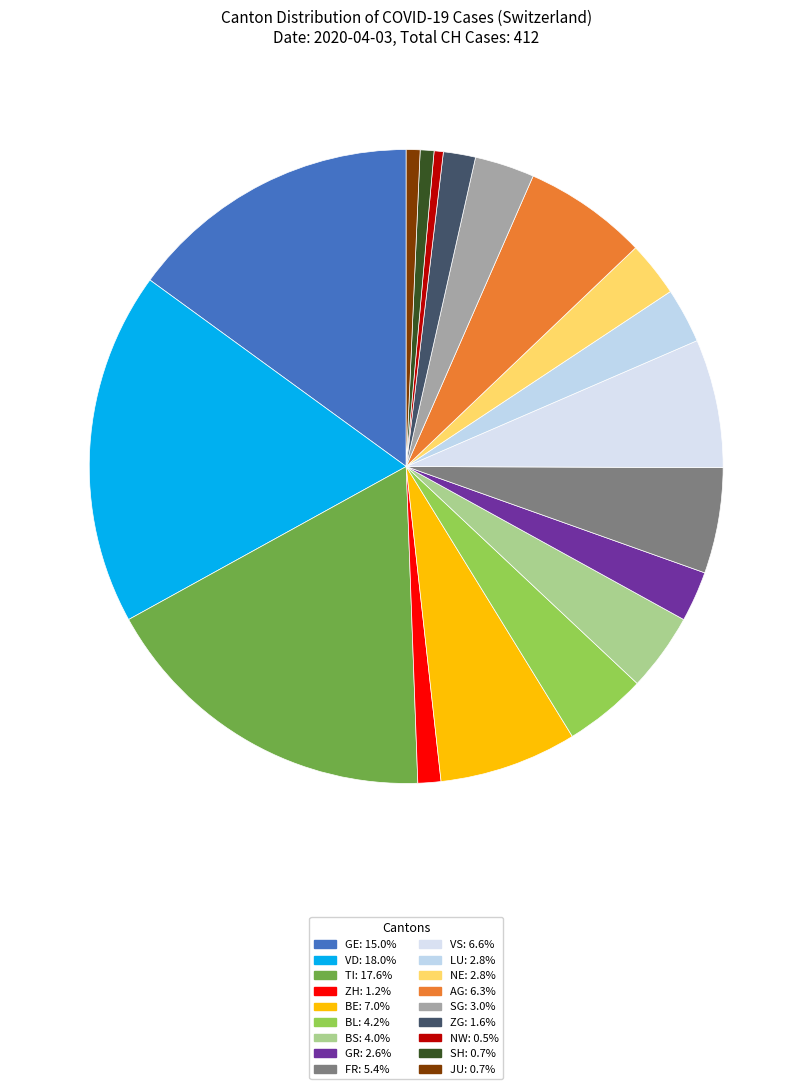

How many segments does this pie chart have?

18